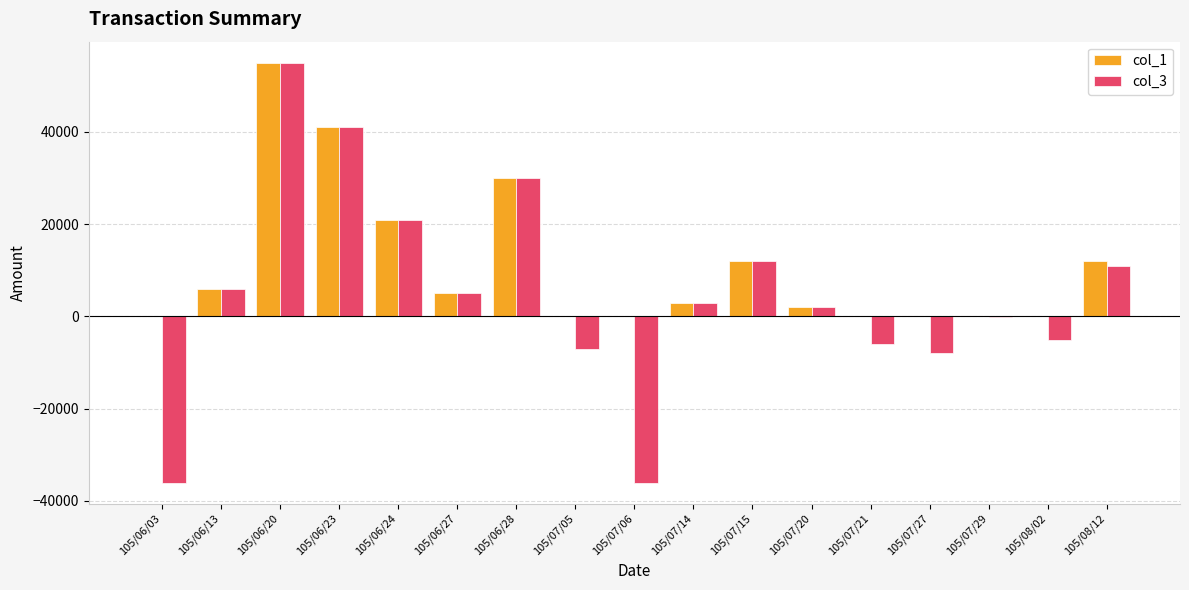

The value of col_3 at 105/06/24 is 21000. True or false?

True